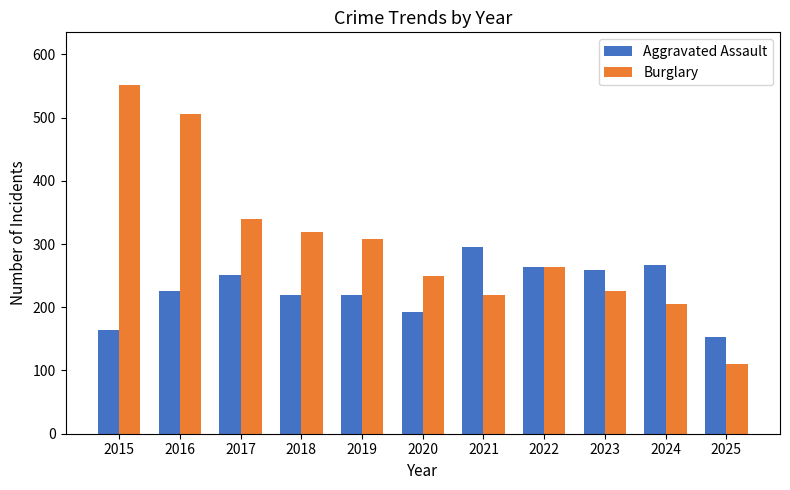

Which series has the largest total across all categories?

Burglary